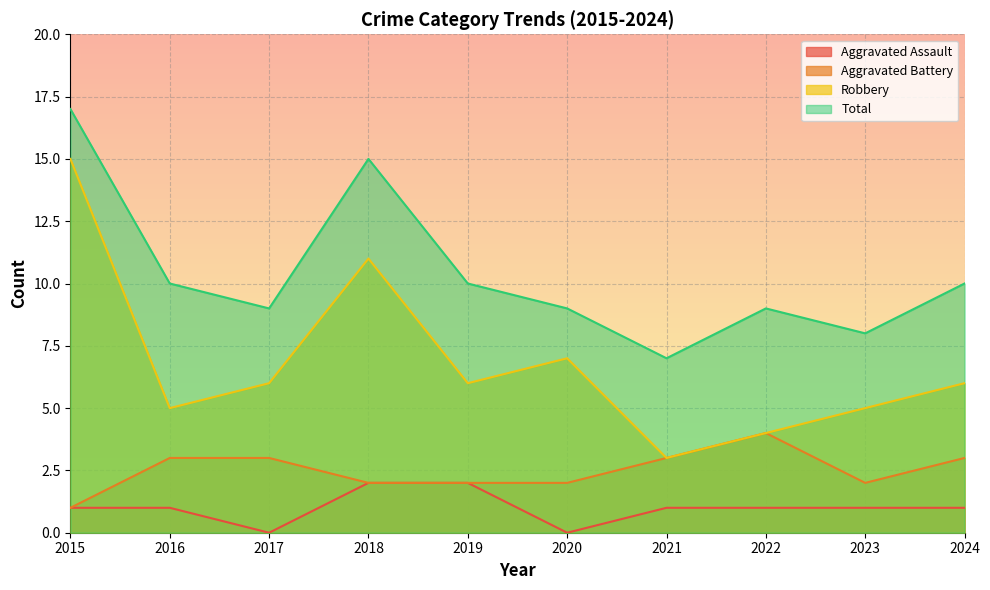

What is the sum of the Robbery values at 2019 and 2024?

12